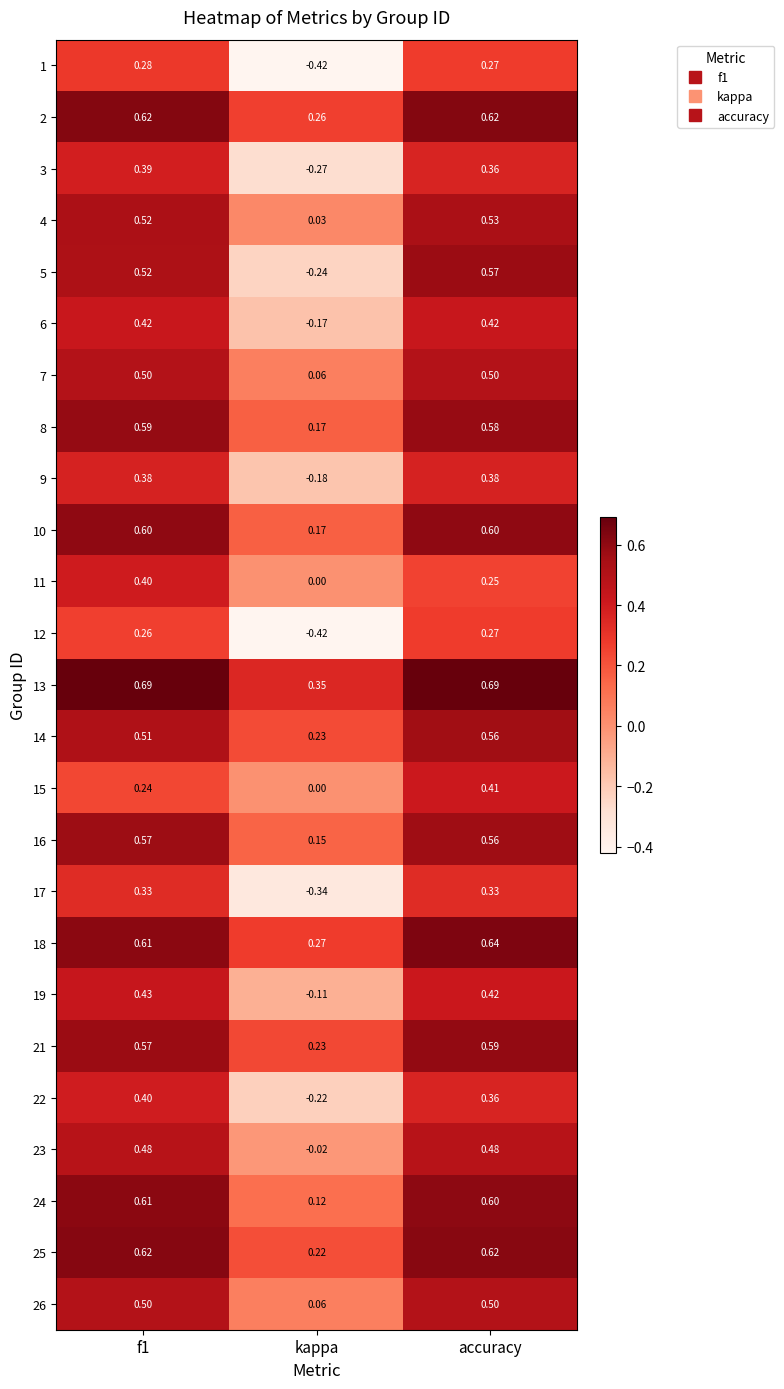

At which label does 7 reach its minimum?

kappa